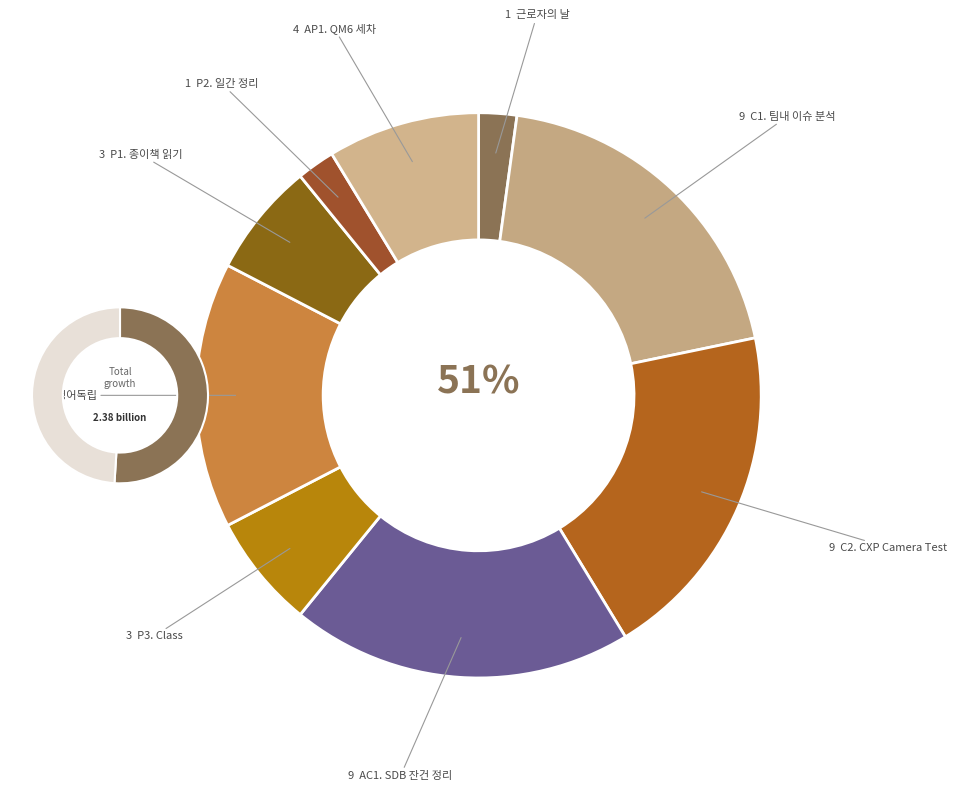

Count the number of slices in the pie.

9